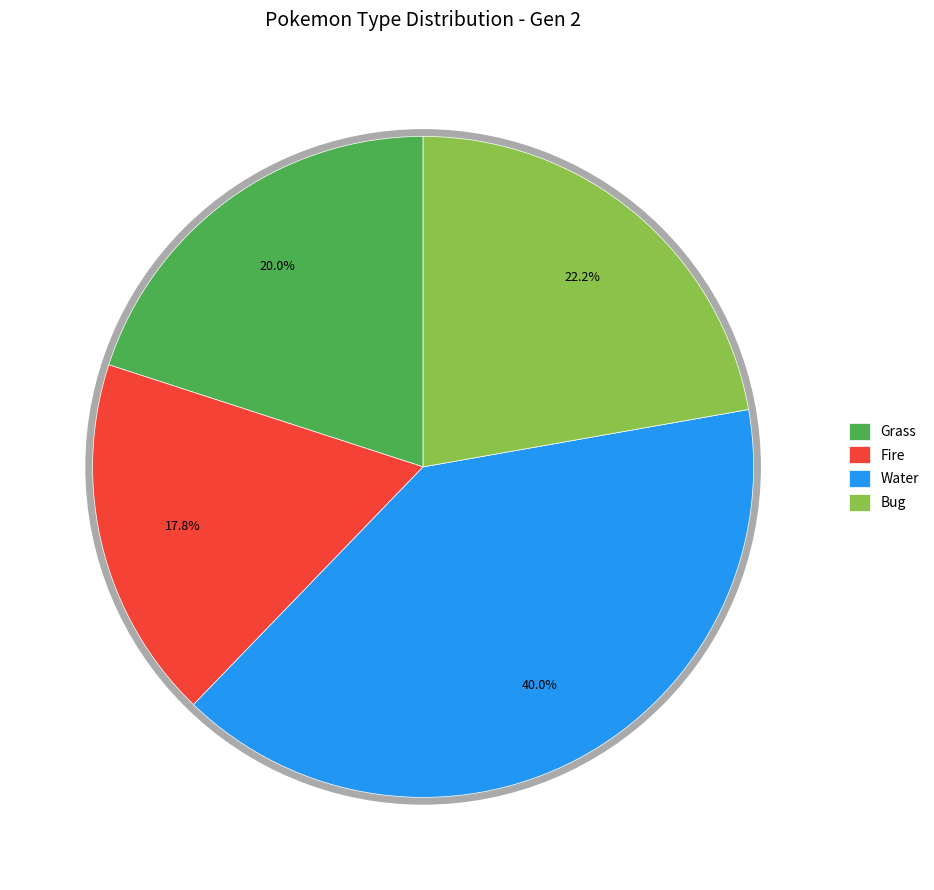

To the nearest percent, what portion does Water represent?

40%